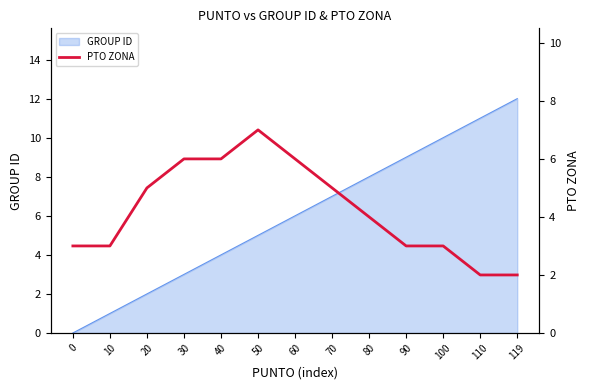

Rank the categories by GROUP ID value from lowest to highest.

0, 10, 20, 30, 40, 50, 60, 70, 80, 90, 100, 110, 119